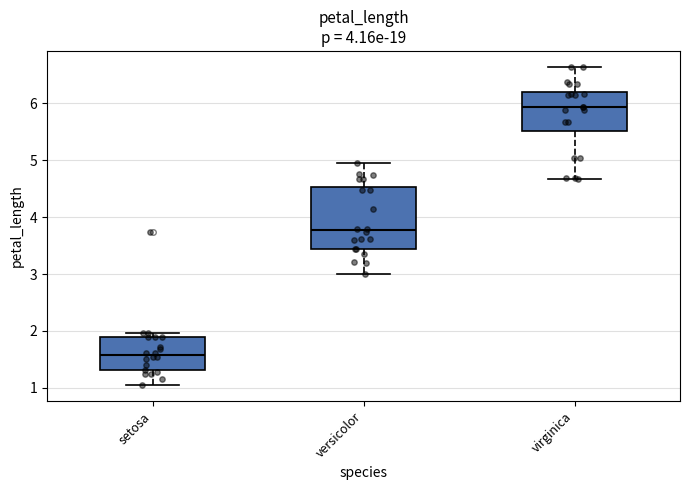

Reading left to right, read every box against the y-axis: the position of its median line, the range the box covers, and the ends of its whiskers. The values are not printed on the chart, so give them approximately, as read against the axis.

setosa: median 1.6, box 1.3 to 1.9, whiskers 1.0 to 2.0
versicolor: median 3.8, box 3.4 to 4.5, whiskers 3.0 to 5.0
virginica: median 5.9, box 5.5 to 6.2, whiskers 4.7 to 6.6